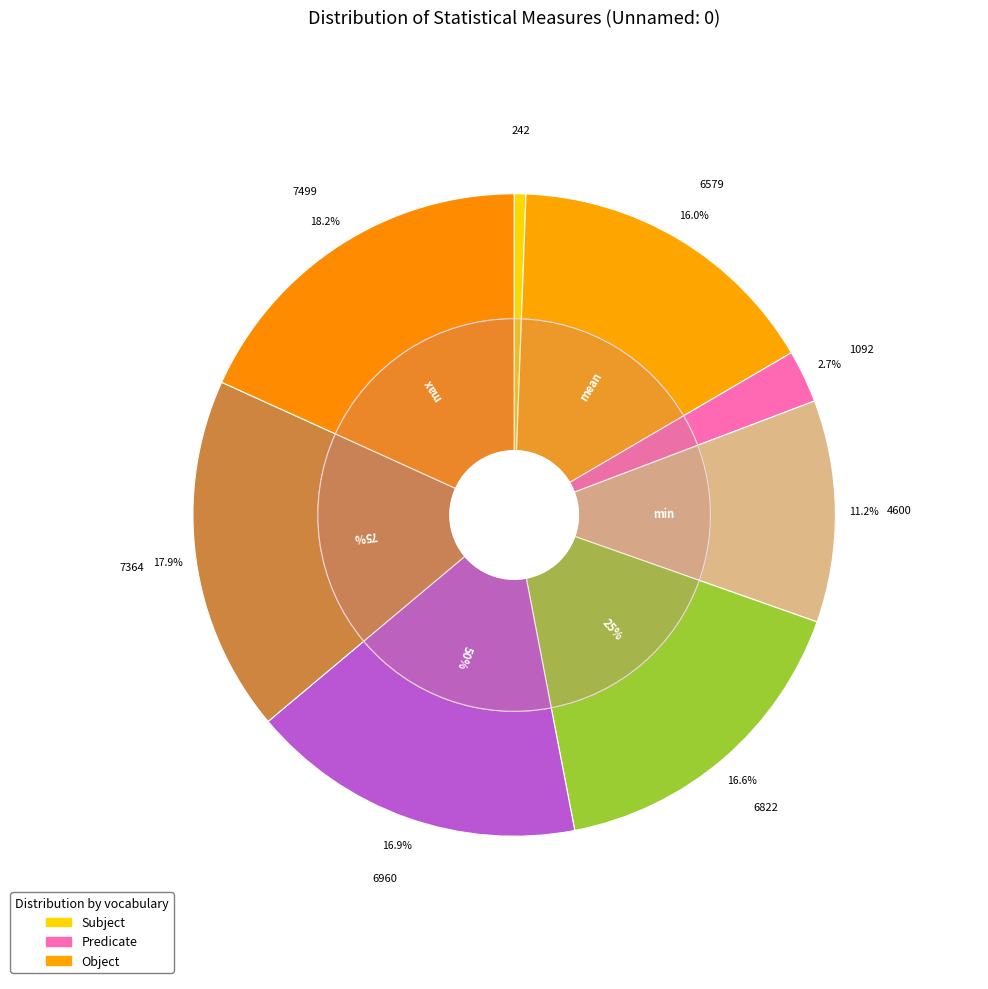

Which slice is the largest?

max